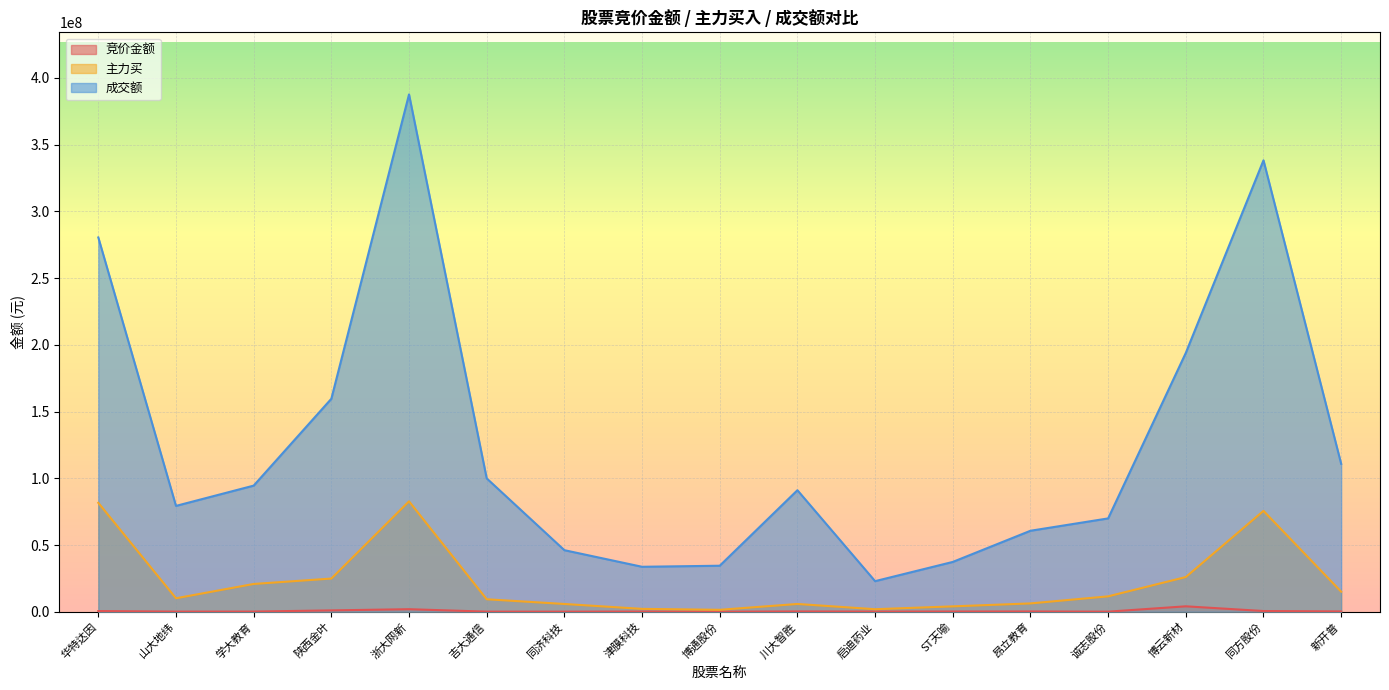

True or false: 成交额 and 主力买 intersect in this chart.

False